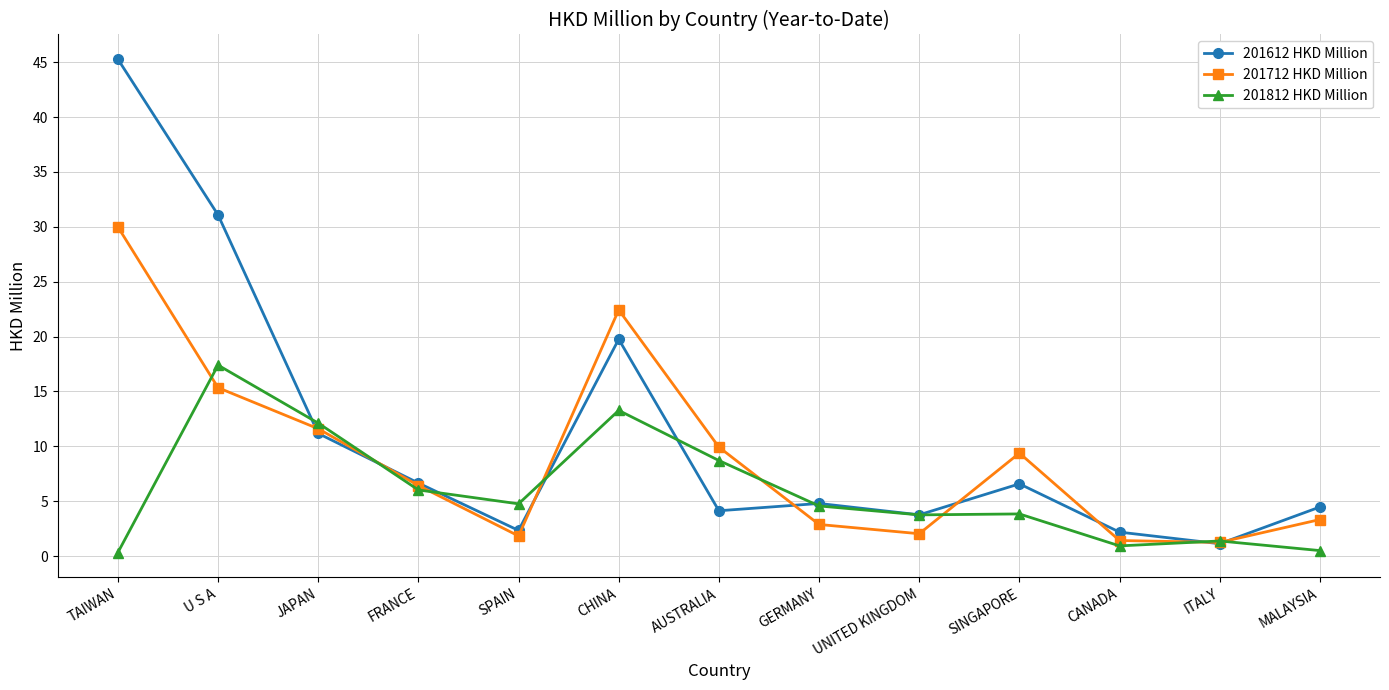

What are all the series names shown in the legend?

201612 HKD Million, 201712 HKD Million, 201812 HKD Million